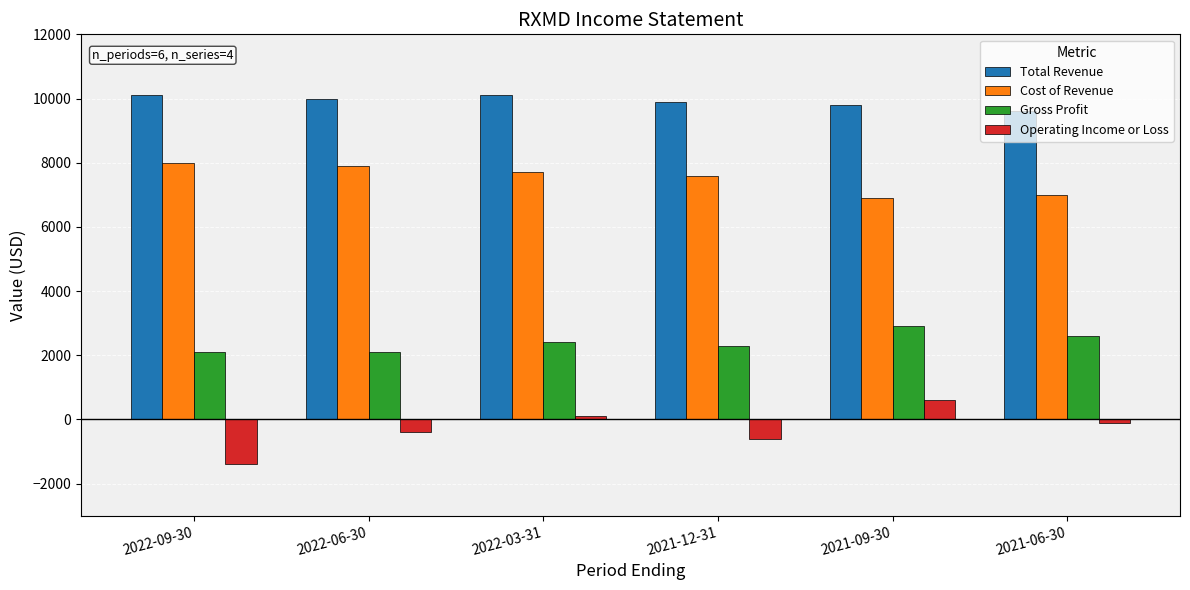

What position from the left is 2021-06-30?

6